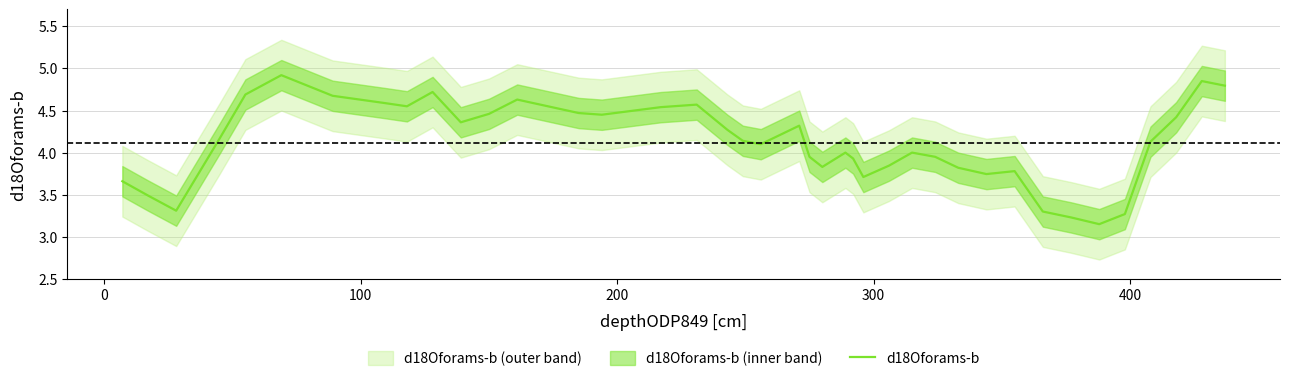

Is it true that the value at 17 is 1.6?

False